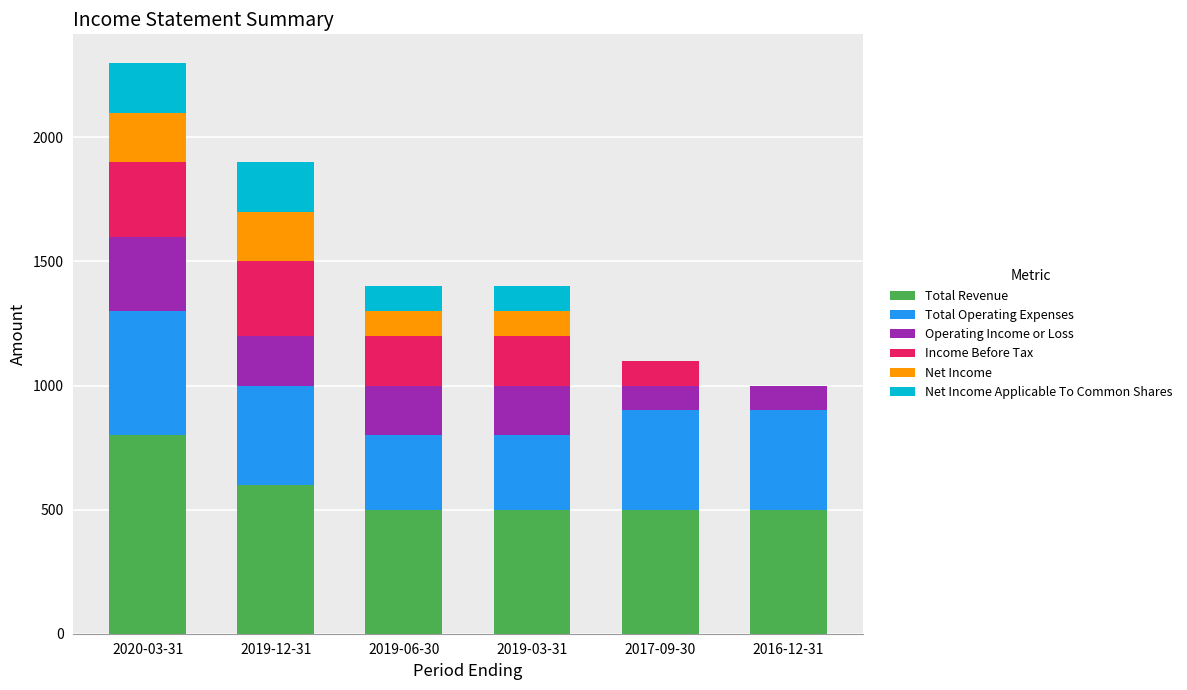

At which category is the sum across all series the highest?

2020-03-31